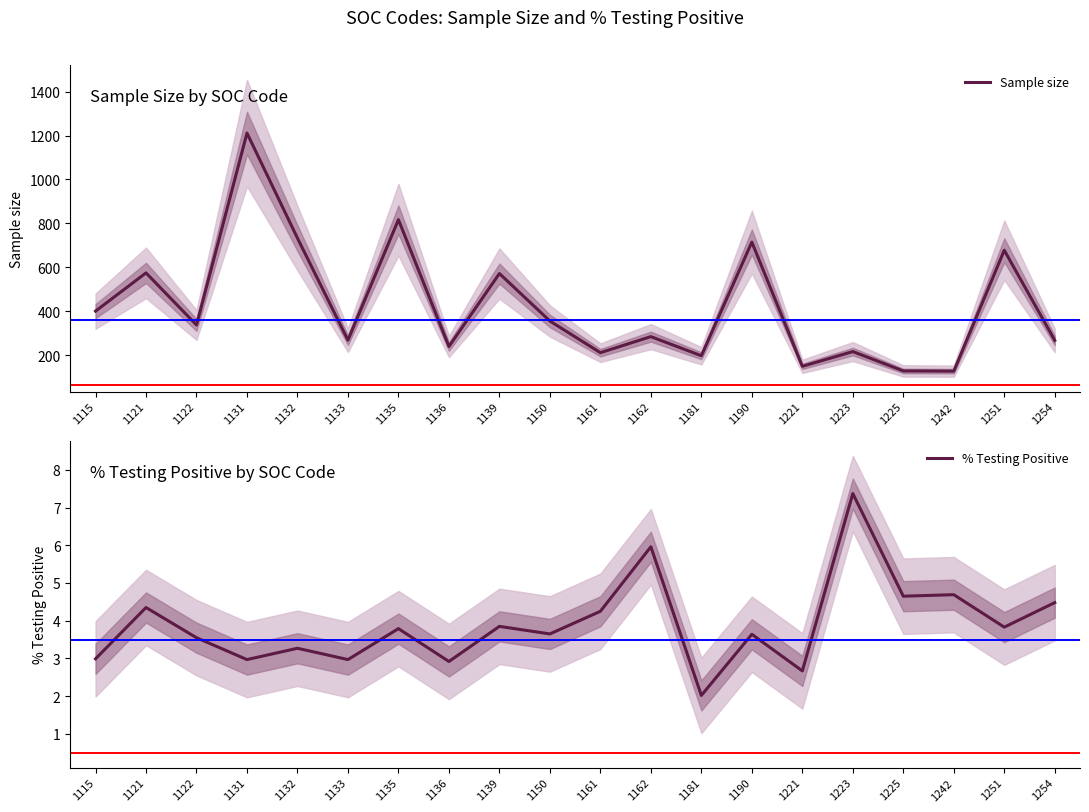

Rank the categories by Sample size value from lowest to highest.

1242, 1225, 1221, 1181, 1161, 1223, 1136, 1254, 1133, 1162, 1122, 1150, 1115, 1139, 1121, 1251, 1190, 1132, 1135, 1131